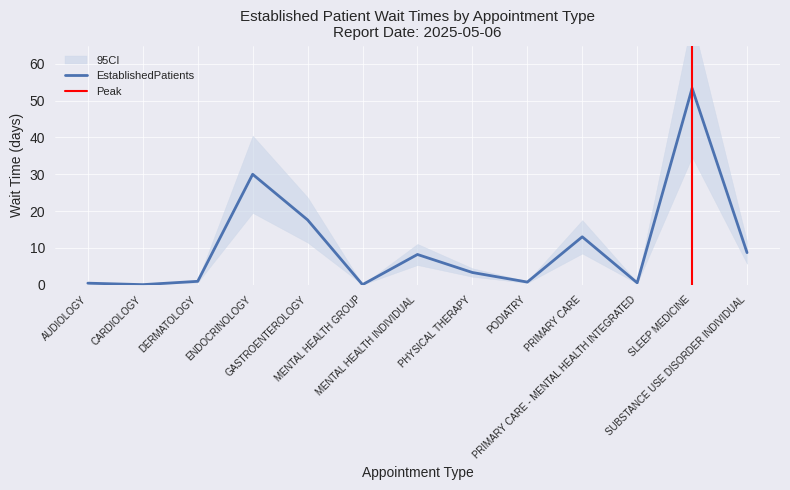

How many interior local peaks (higher than both neighbors) does the data have?

4